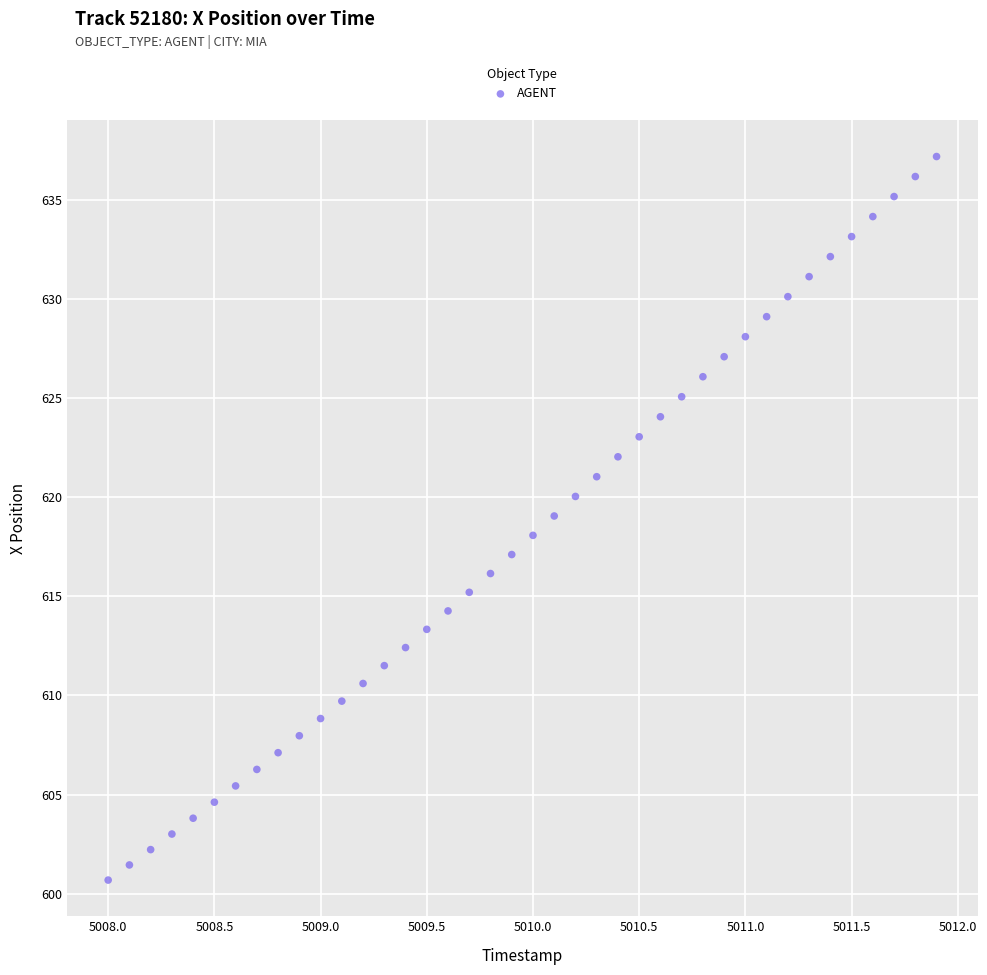

What is the range of X values (max minus min)?

3.9